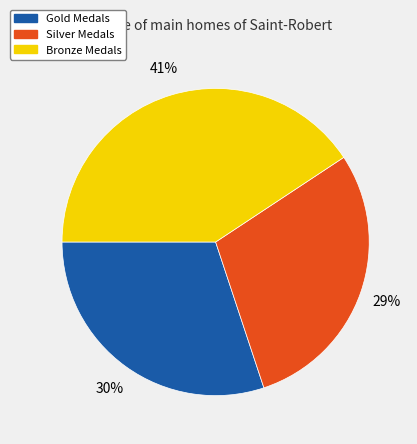

Does any single category account for the majority?

No